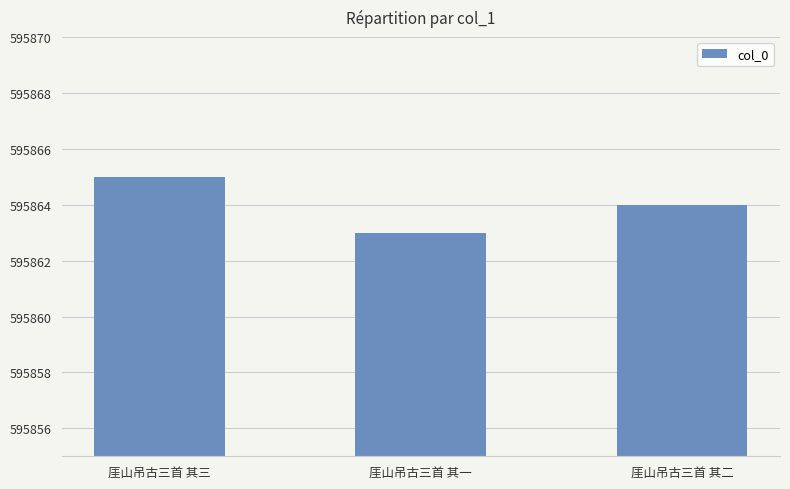

What is the label of the 1st bar from the right?

厓山吊古三首 其二